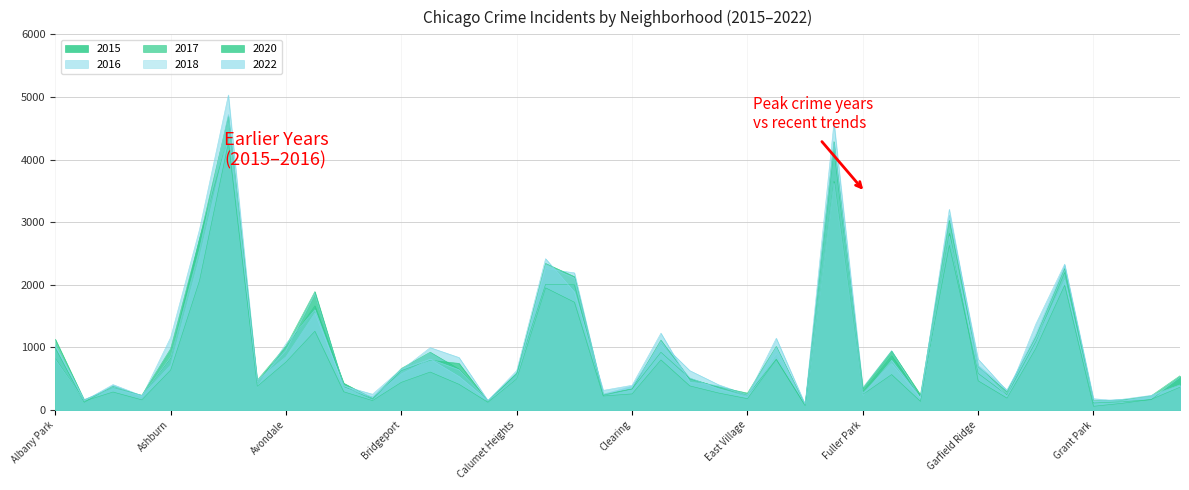

The 2020 series shows 966 at Grand Crossing. True or false?

False